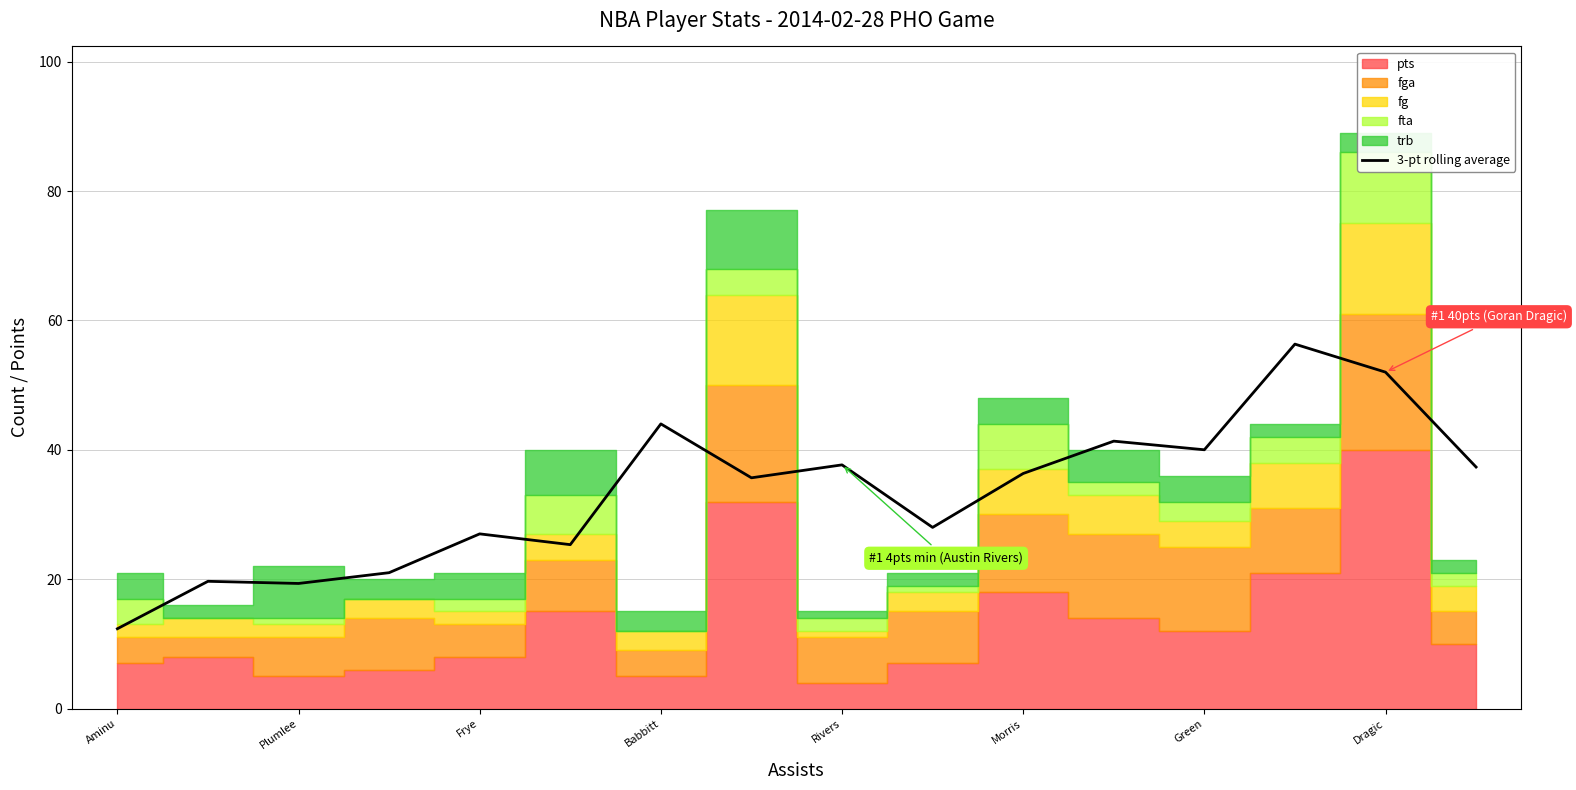

What is the change in value from 8 to 12?

+2.3